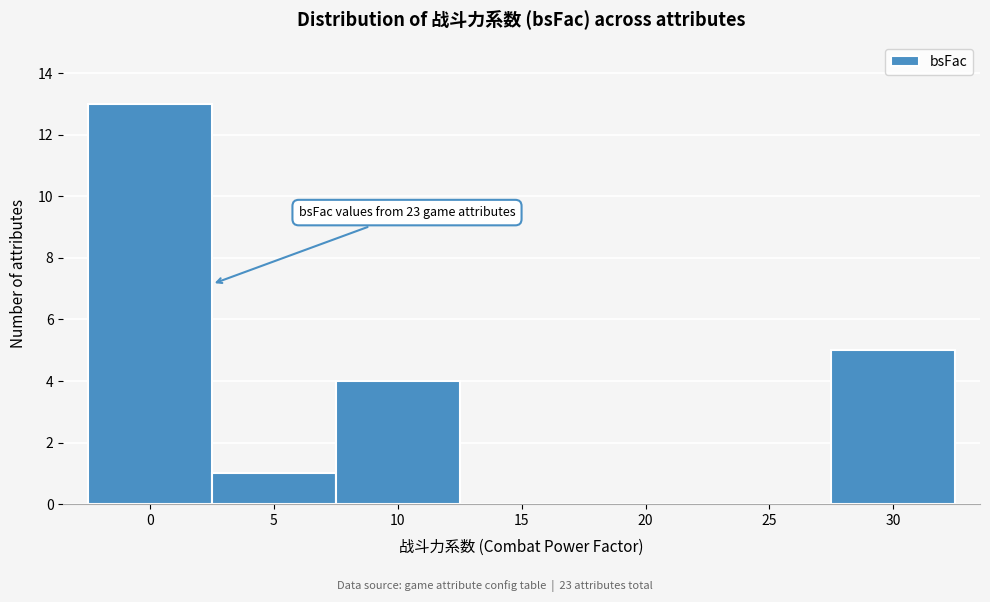

Reading left to right, list all the values displayed in this chart.

0=13	5=1	10=4	15=0	20=0	25=0	30=5